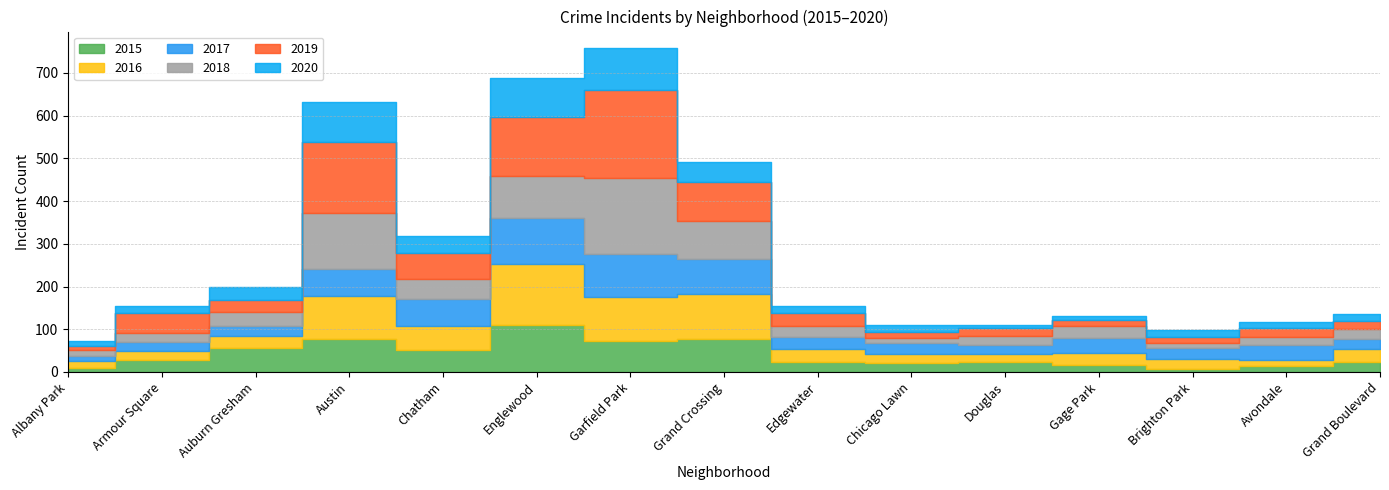

Between Armour Square and Brighton Park, which series saw the biggest shift?

2019